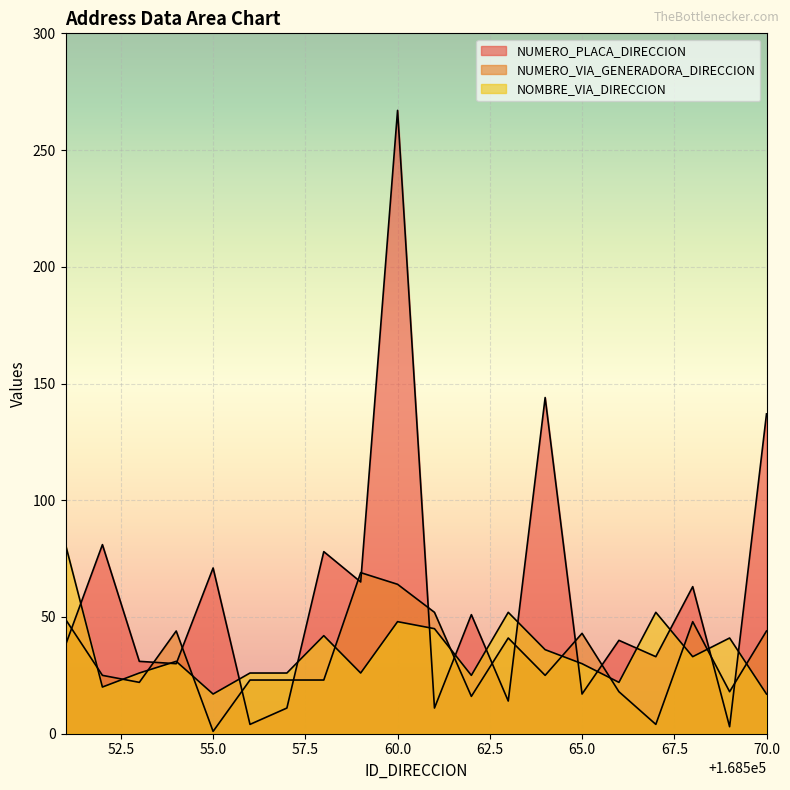

Between which two adjacent categories do NOMBRE_VIA_DIRECCION and NUMERO_VIA_GENERADORA_DIRECCION first intersect?

168551 and 168552